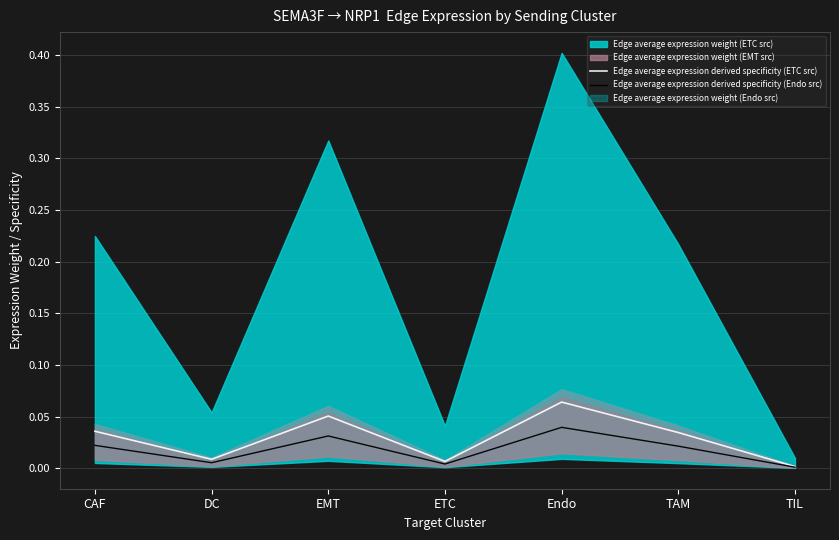

What is the maximum value for Edge average expression derived specificity (ETC src)?

0.1